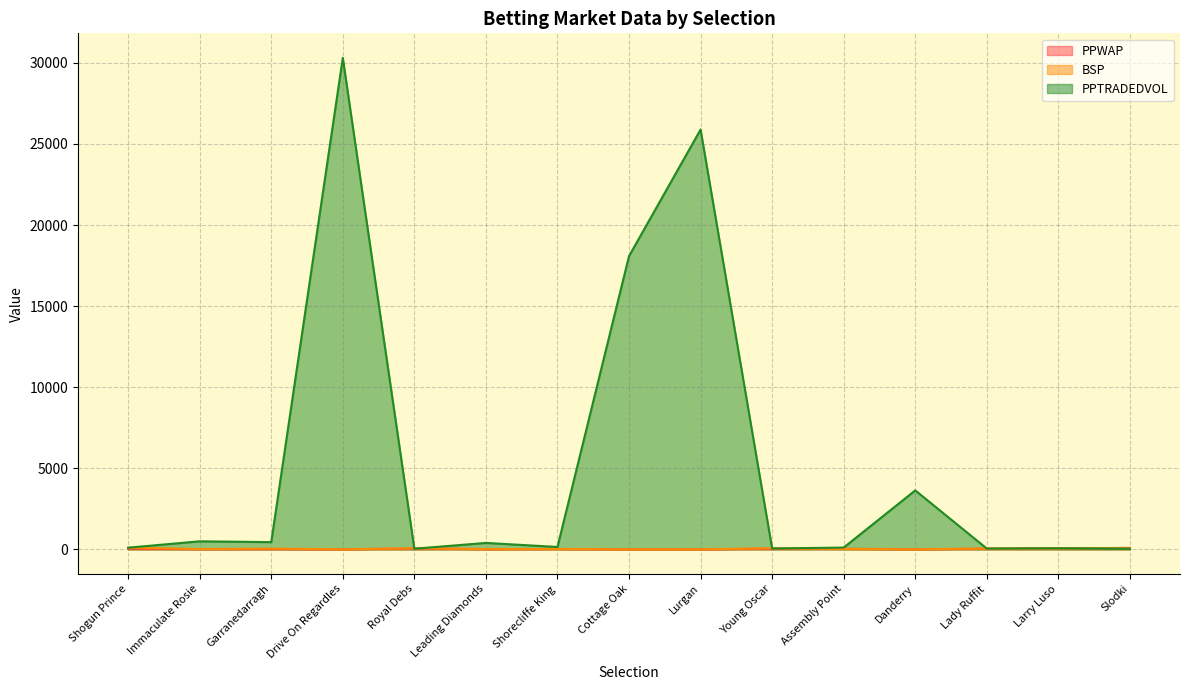

Which series has the largest total across all categories?

PPTRADEDVOL